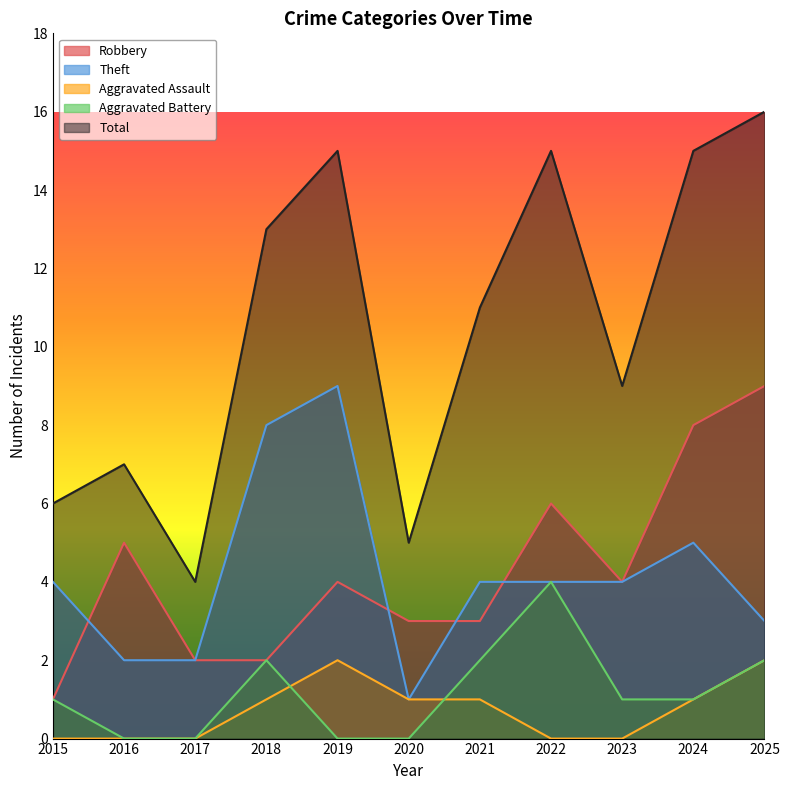

Rank the series at 2016 from highest to lowest value.

Total, Robbery, Theft, Aggravated Assault, Aggravated Battery